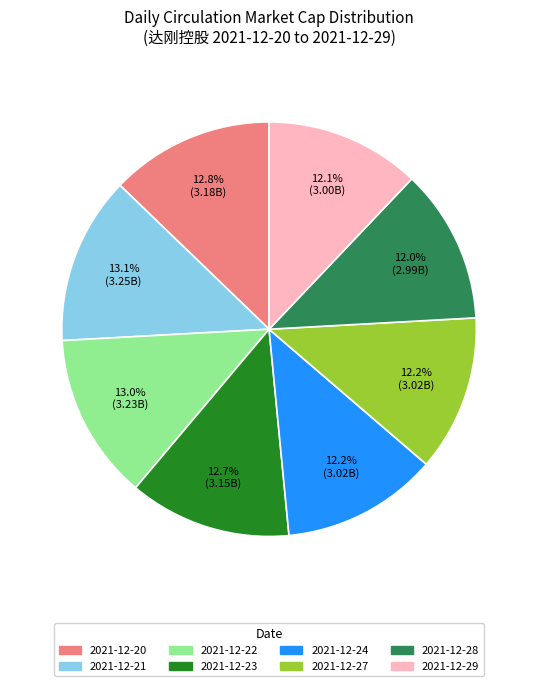

Which has a higher value, 2021-12-29 or 2021-12-20?

2021-12-20